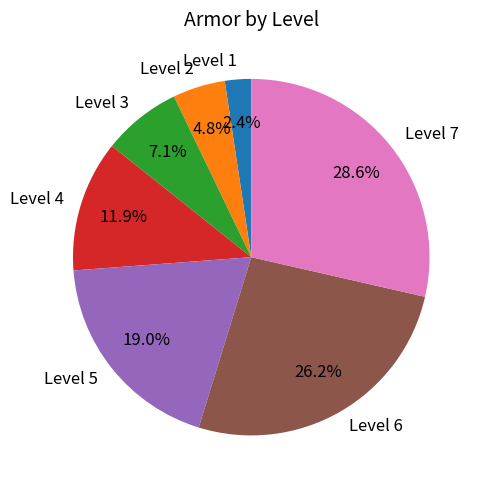

What is the ratio of the value at Level 4 to the value at Level 3?

1.7